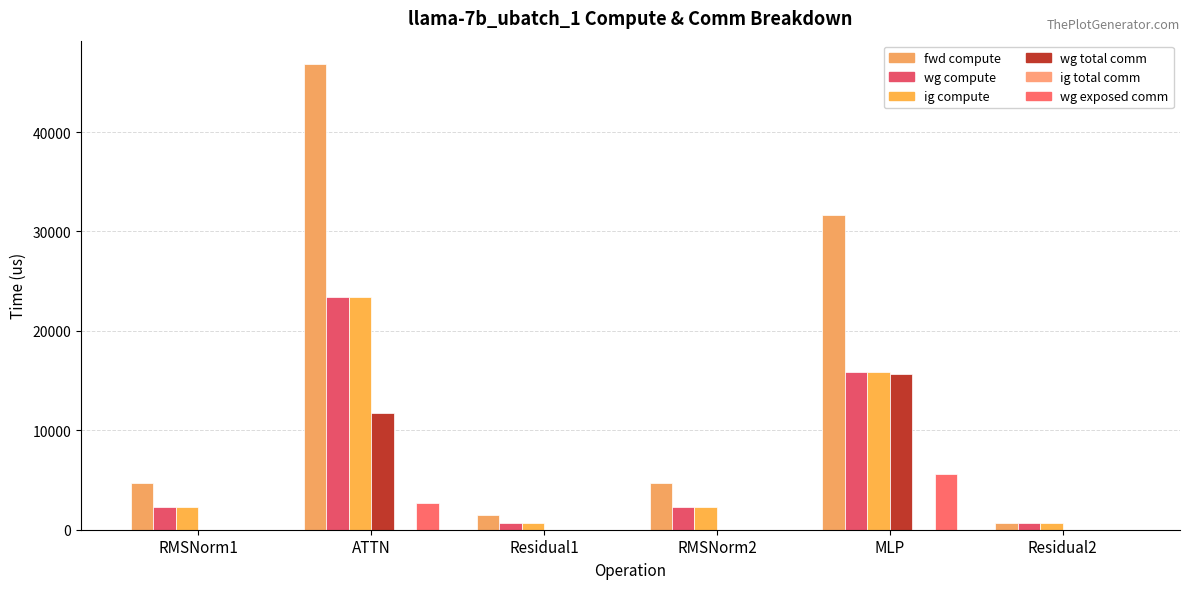

What is the total value across all series at RMSNorm1?

9338.9